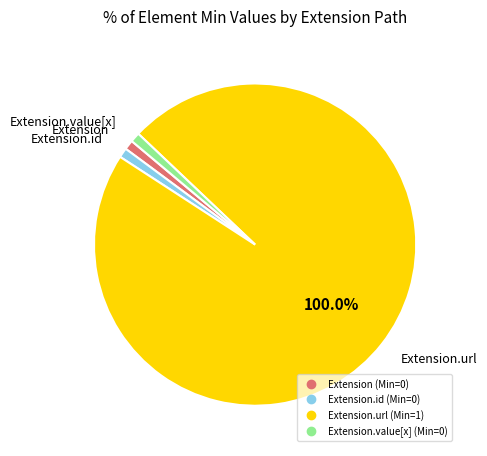

Which category has the smallest portion of the pie?

Extension